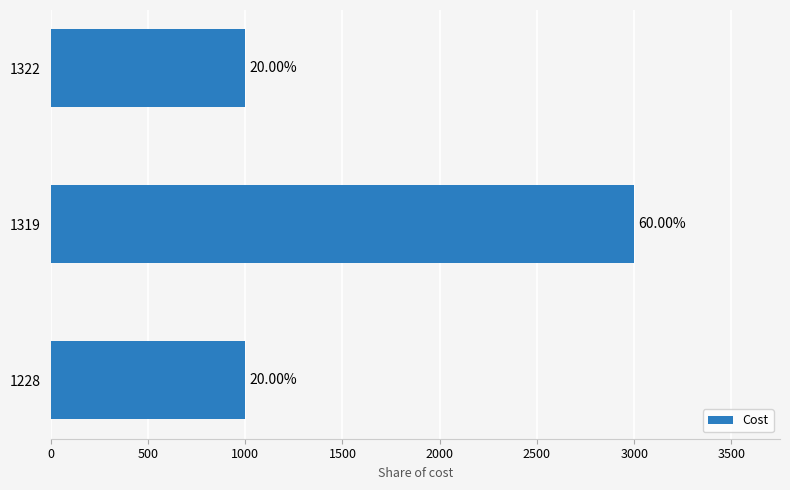

How many bars are there in total?

3